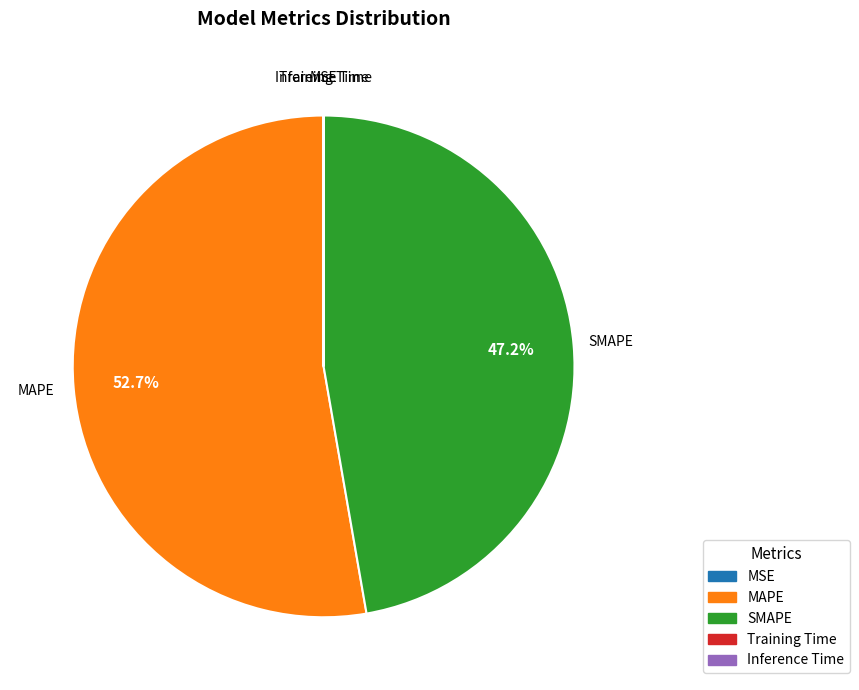

True or false: MAPE accounts for 53% of the total.

True